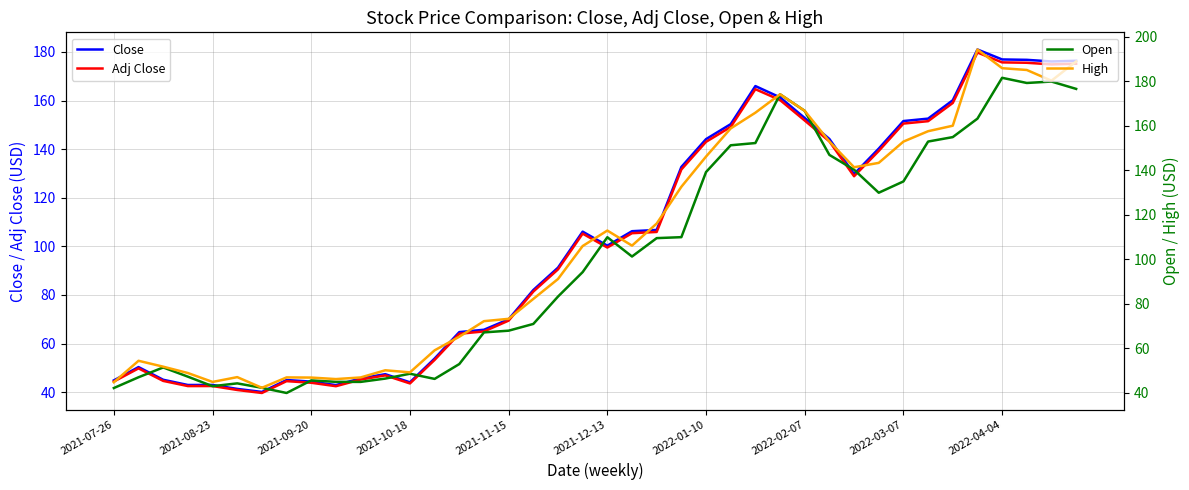

The Adj Close series shows 175.8 at 19. True or false?

False